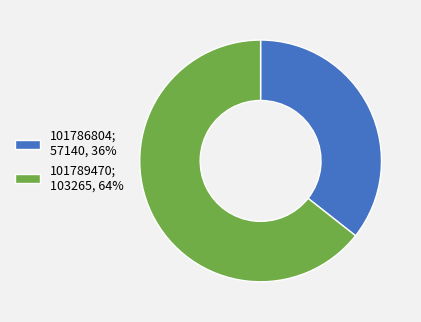

The 101786804; 57140, 36% slice represents 23% of the pie. True or false?

False